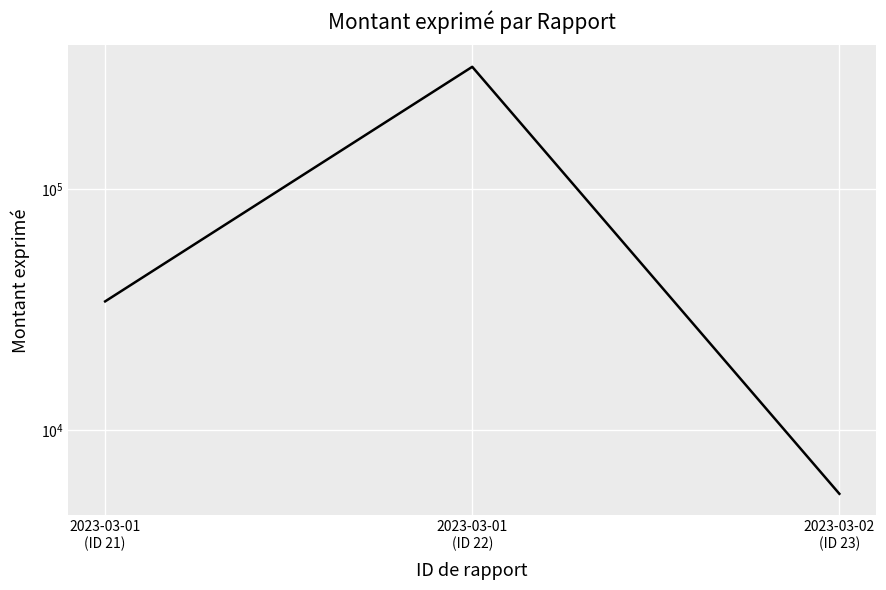

What is the difference between the maximum and minimum values?

317798